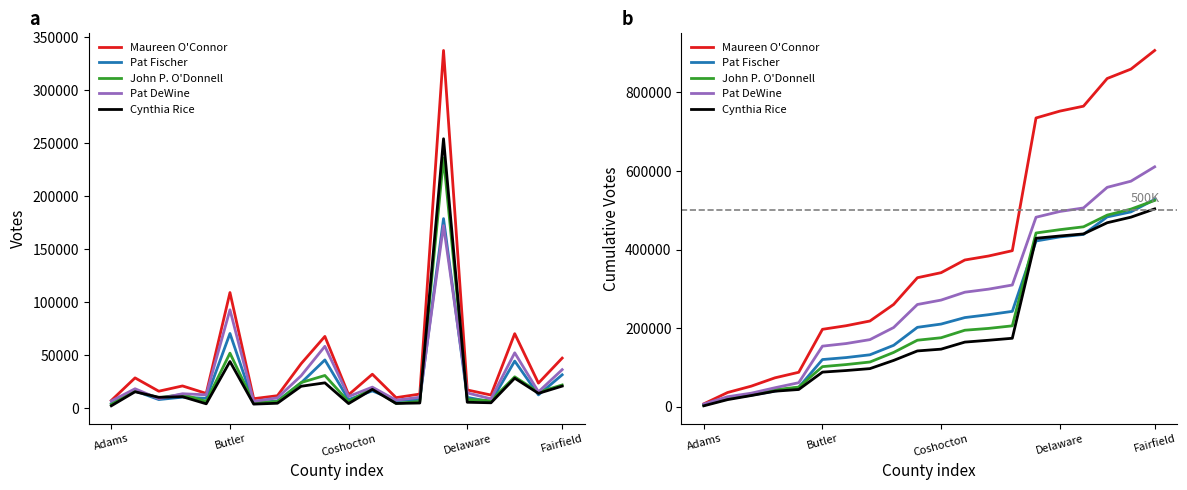

What is the value of the Maureen O'Connor point at the 16th from the left?

752085